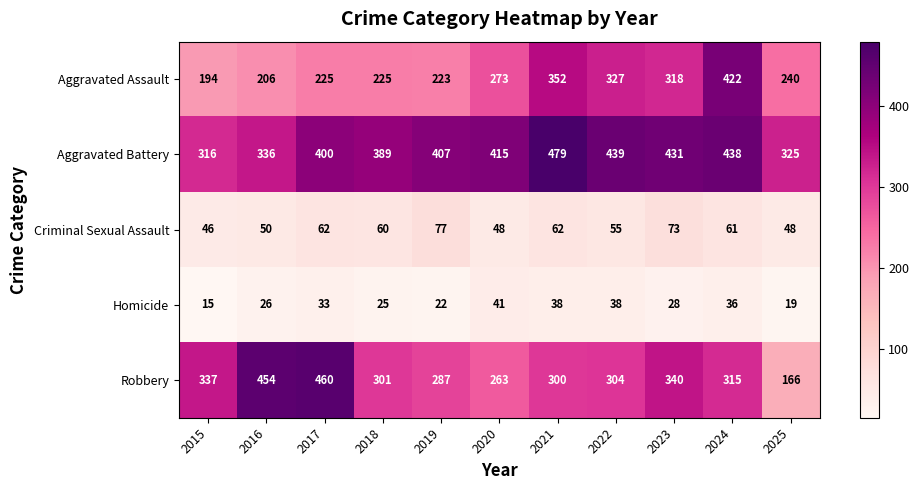

At which category does the chart reach its peak across all series?

2021